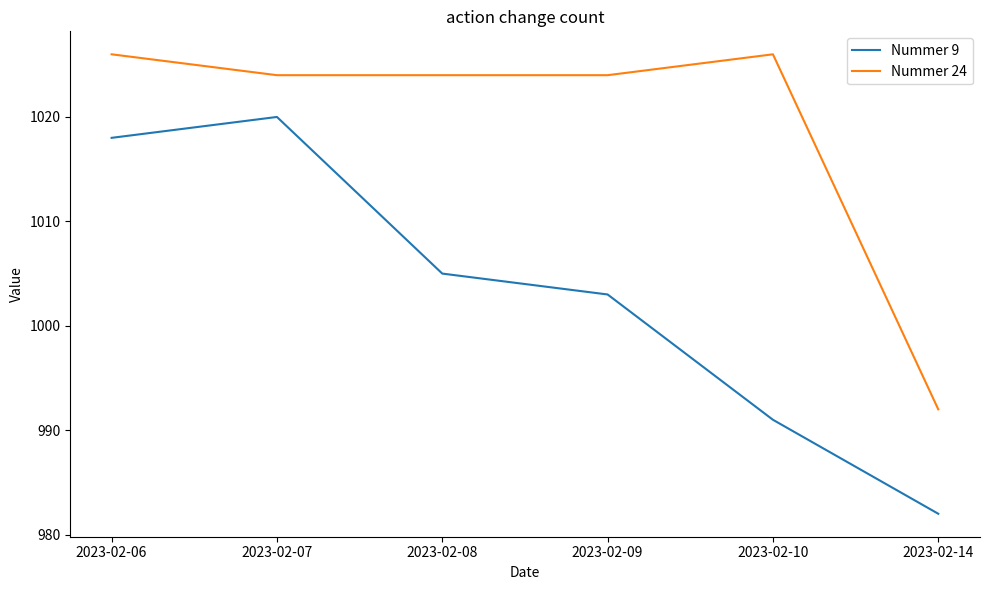

At which category does the chart reach its minimum across all series?

2023-02-14